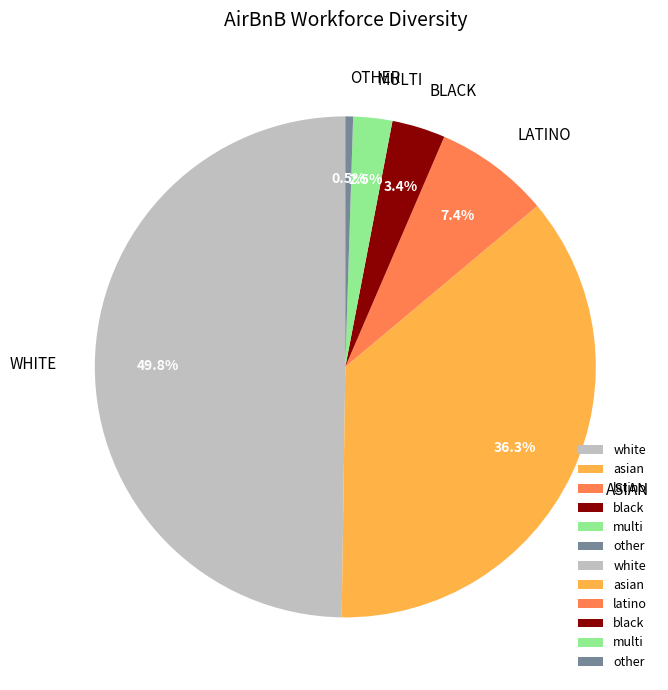

Count the number of slices in the pie.

6